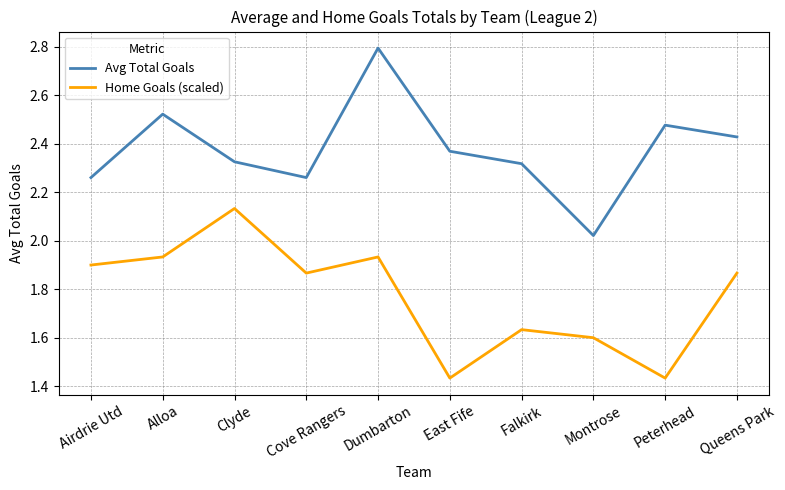

What position from the left is Clyde?

3